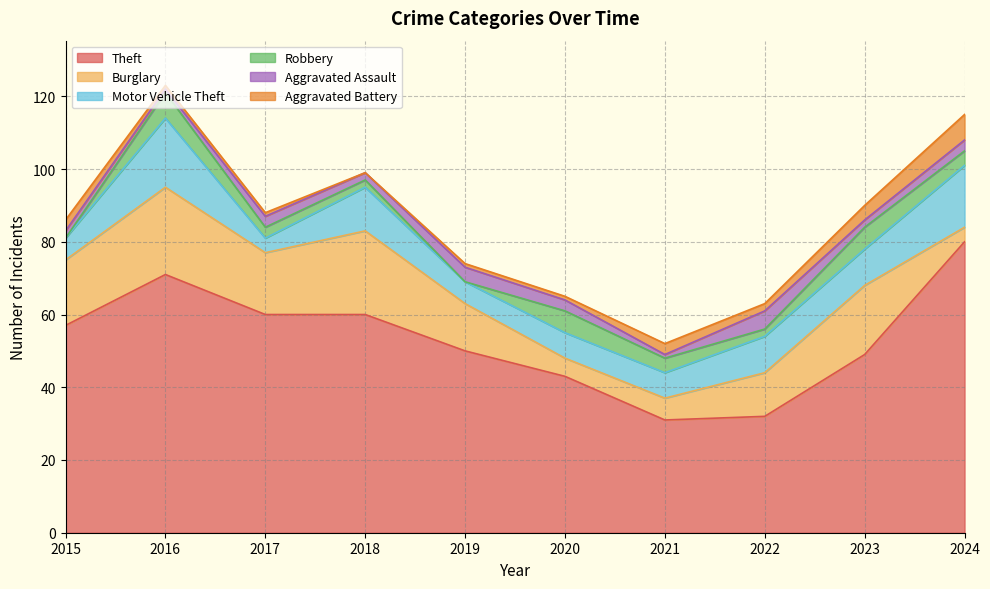

The Theft series shows 83 at 2023. True or false?

False